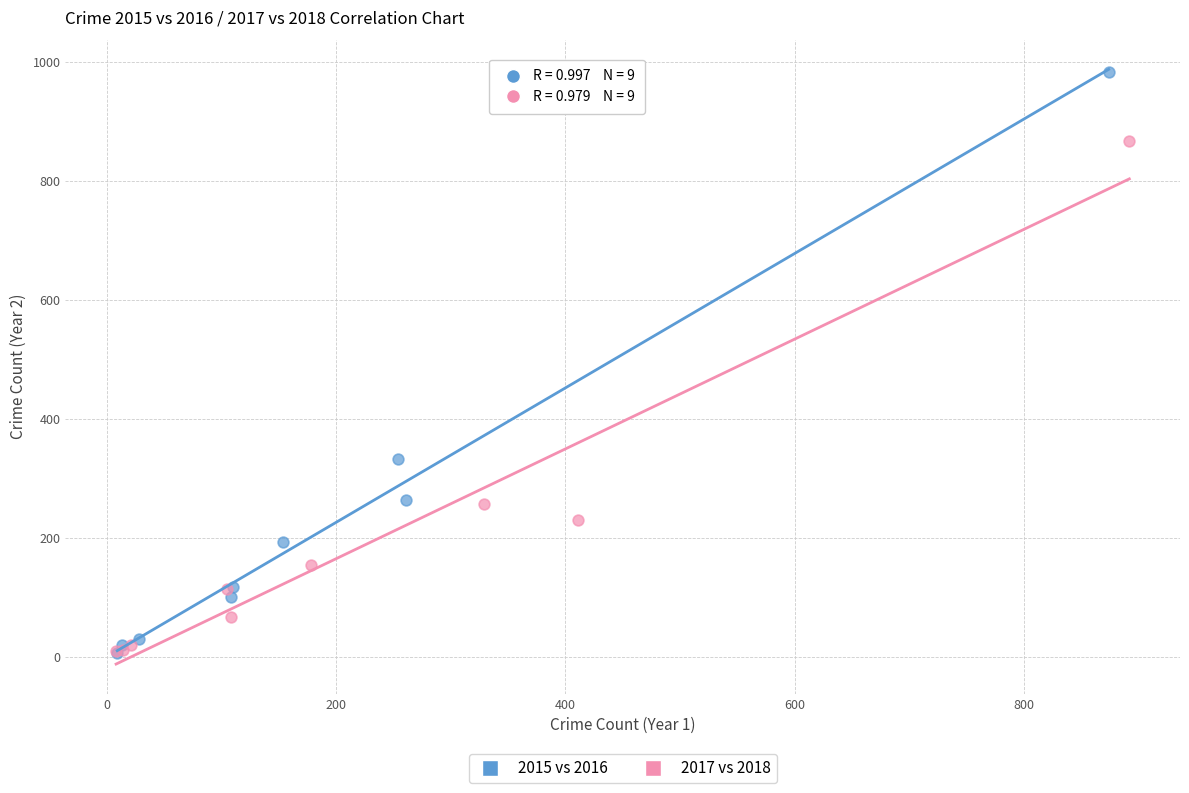

What are all the series names shown in the legend?

2015 vs 2016, 2017 vs 2018